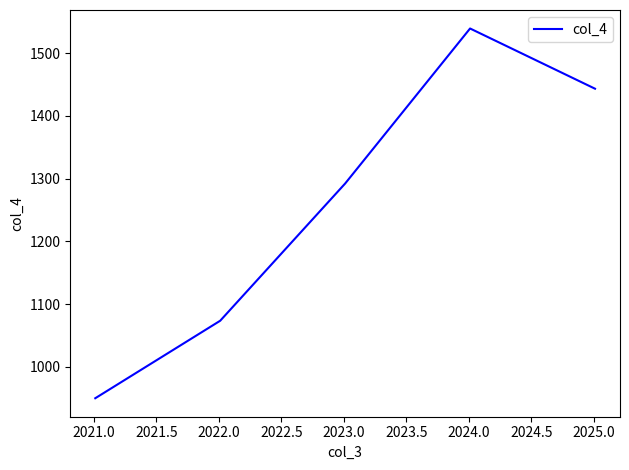

True or false: there are more than 1 points higher than both neighbors.

False